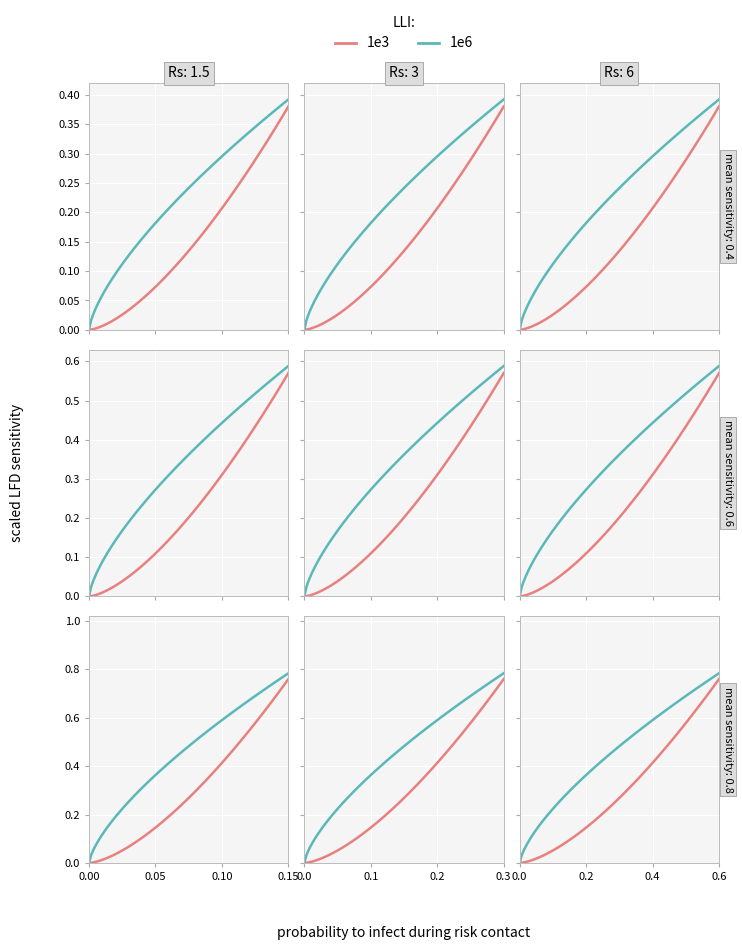

True or false: Base Min and Min intersect in this chart.

False